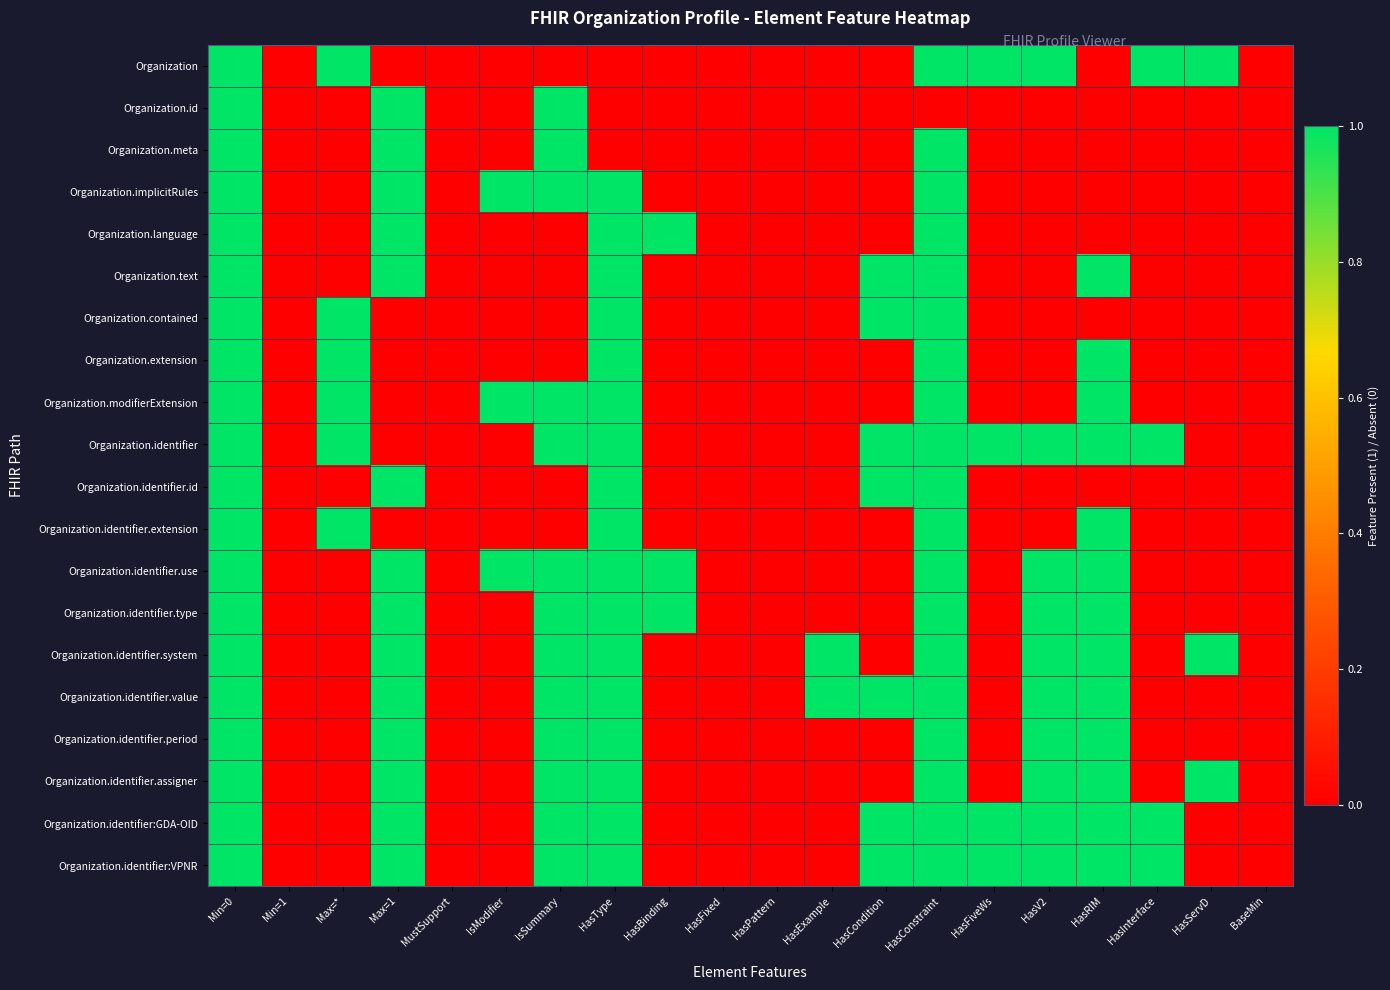

What is the spread (max minus min) of values at IsSummary?

1